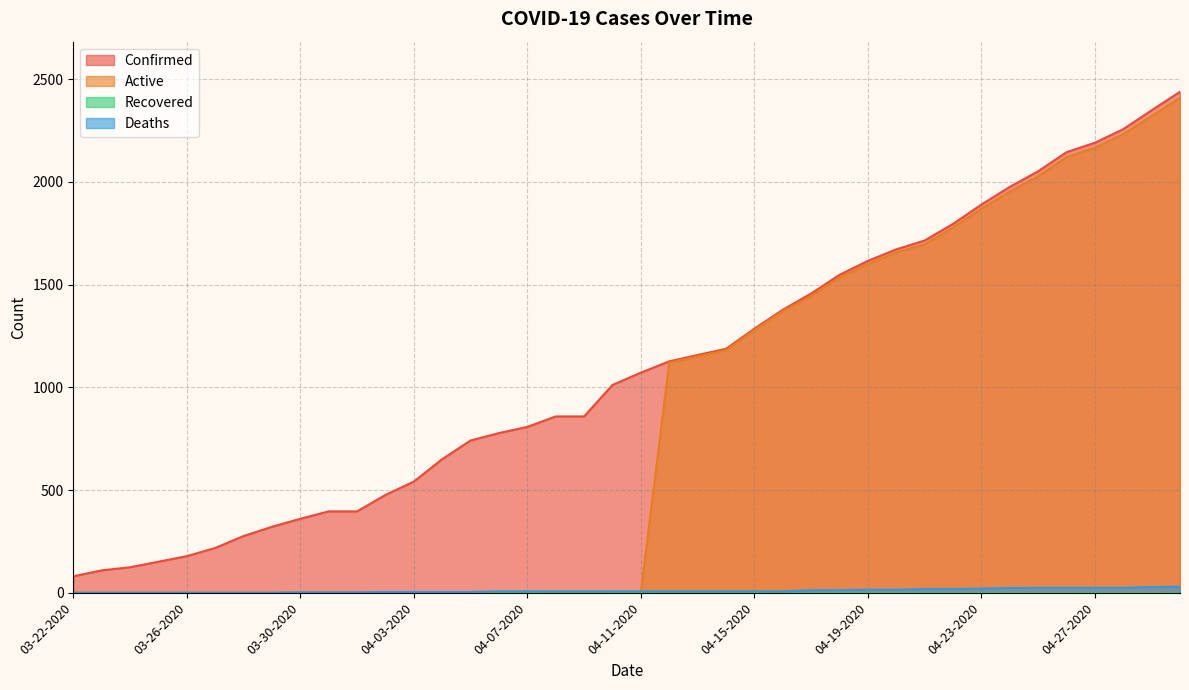

What is the difference between the highest and lowest values at 03-31-2020?

396